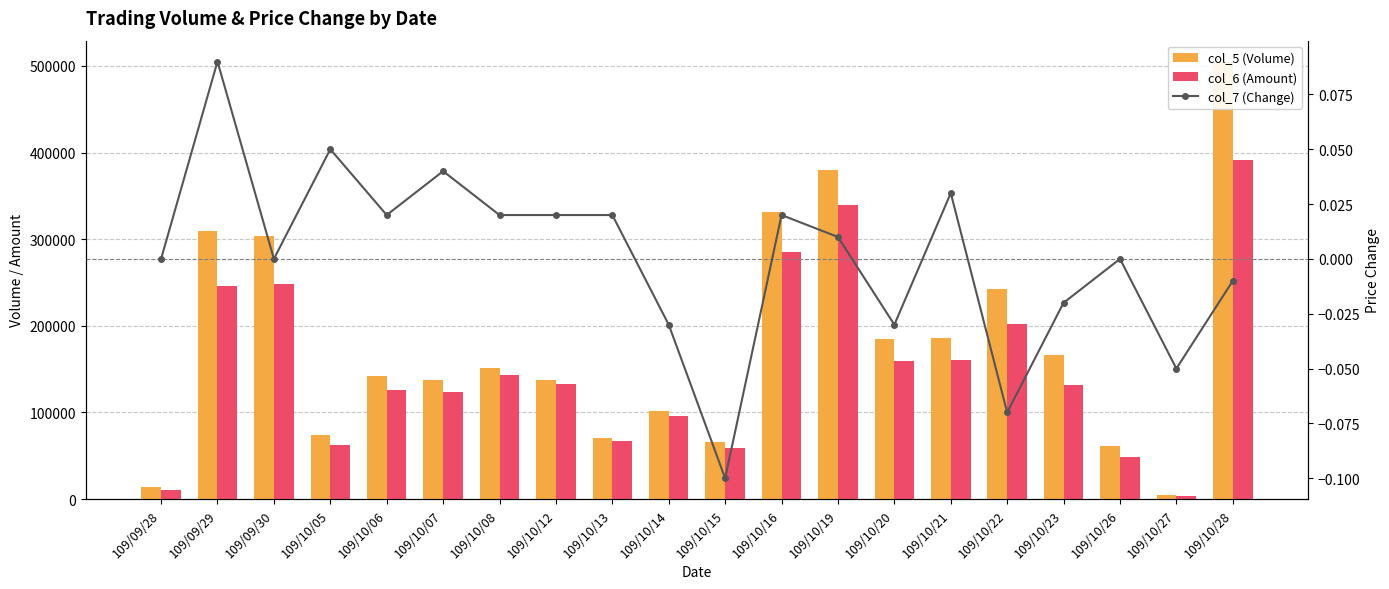

List the labels in order of col_6 (Amount) value, largest first.

109/10/28, 109/10/19, 109/10/16, 109/09/30, 109/09/29, 109/10/22, 109/10/21, 109/10/20, 109/10/08, 109/10/12, 109/10/23, 109/10/06, 109/10/07, 109/10/14, 109/10/13, 109/10/05, 109/10/15, 109/10/26, 109/09/28, 109/10/27